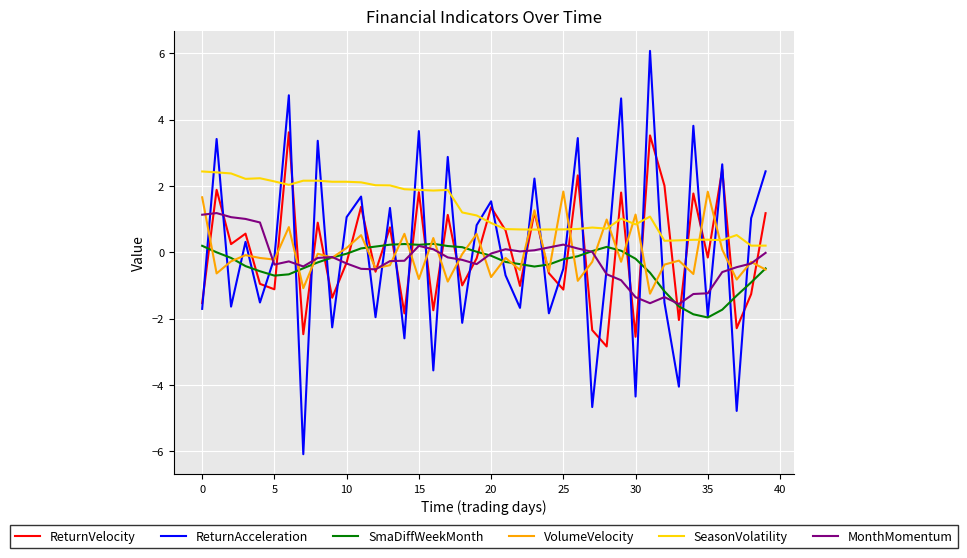

List the series in order of their peak value, highest first.

ReturnAcceleration, ReturnVelocity, SeasonVolatility, VolumeVelocity, MonthMomentum, SmaDiffWeekMonth